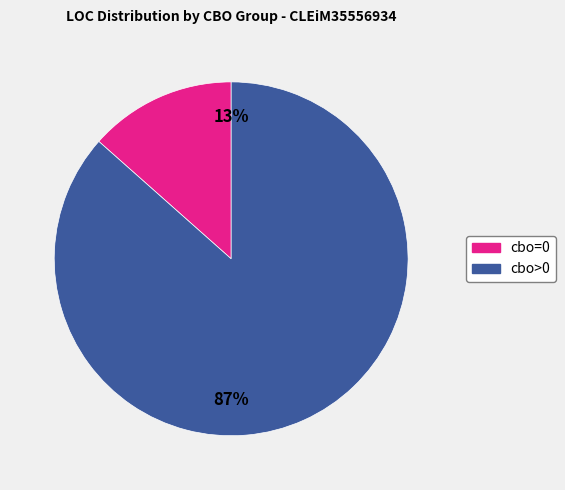

Is there a majority slice in this chart?

Yes